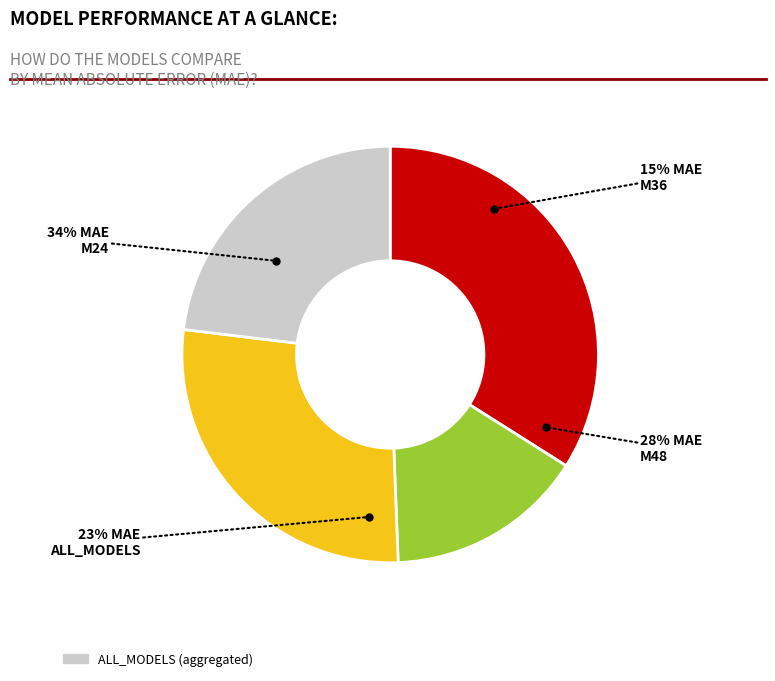

Is it true that M48 is 28% of the pie?

True